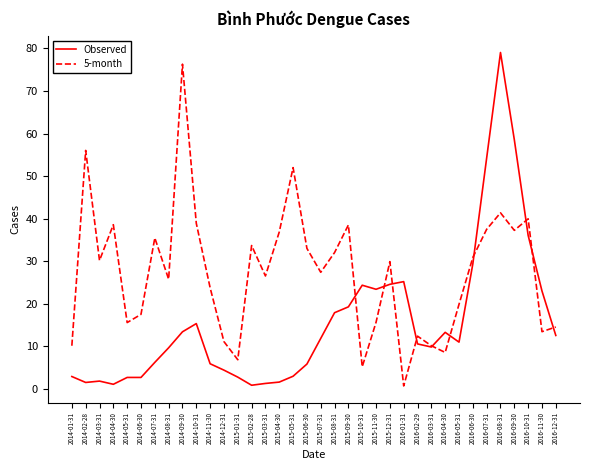

Rank the series by their average value, from lowest to highest.

Observed, 5-month